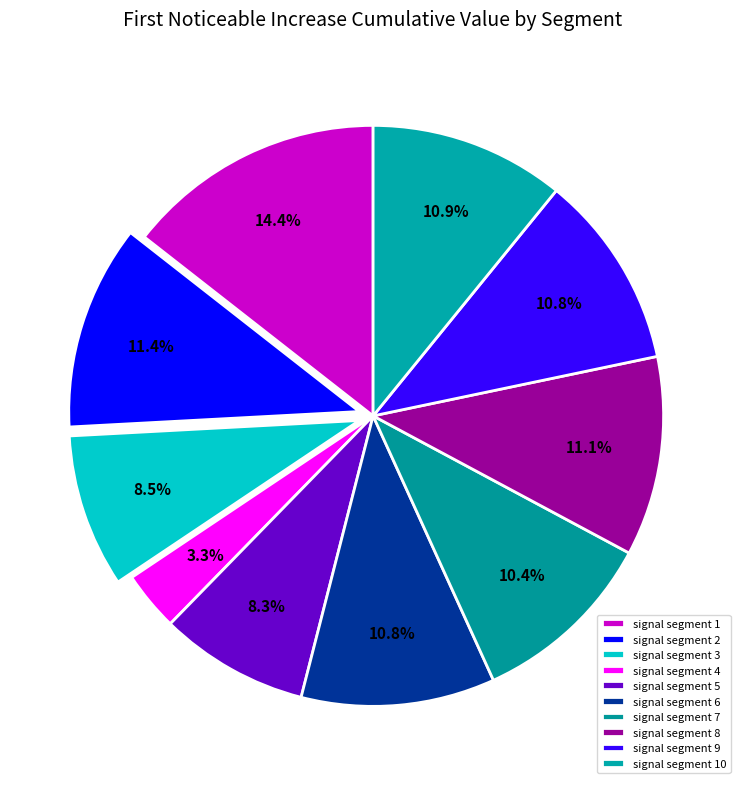

What percentage is NOT represented by signal segment 2?

88.6%